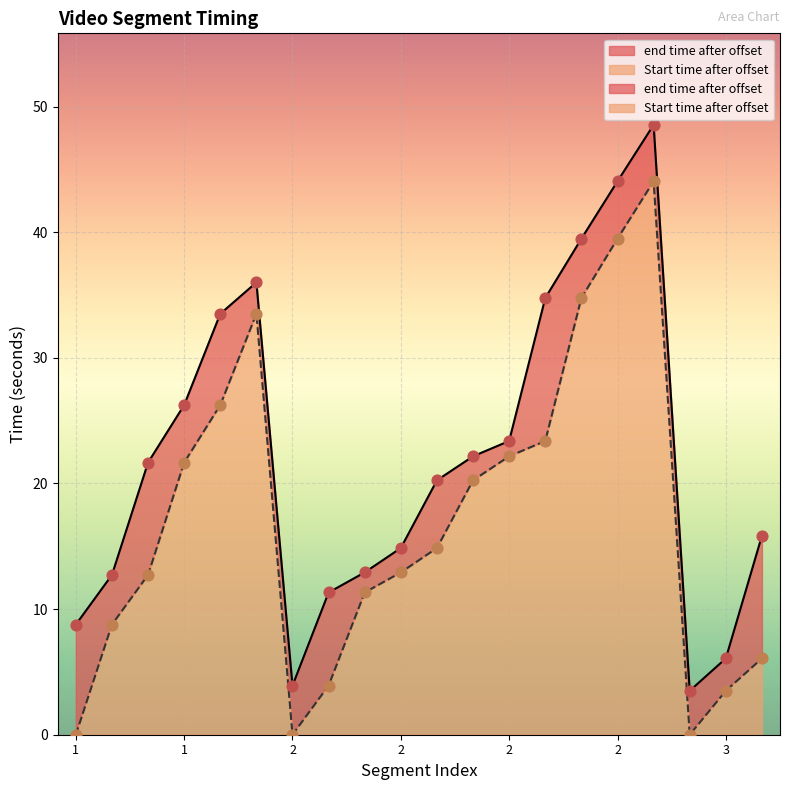

Which series has the largest total across all categories?

end time after offset